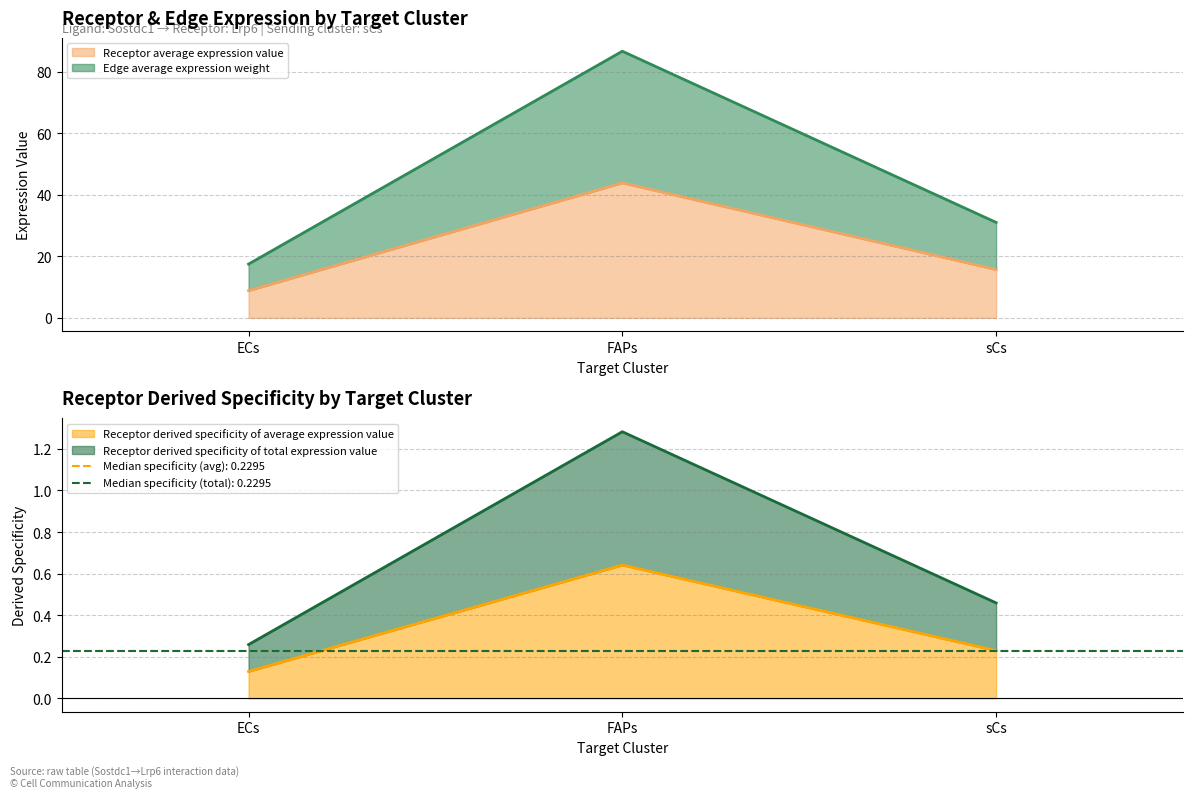

Between ECs and FAPs, which series saw the biggest shift?

Receptor total expression value